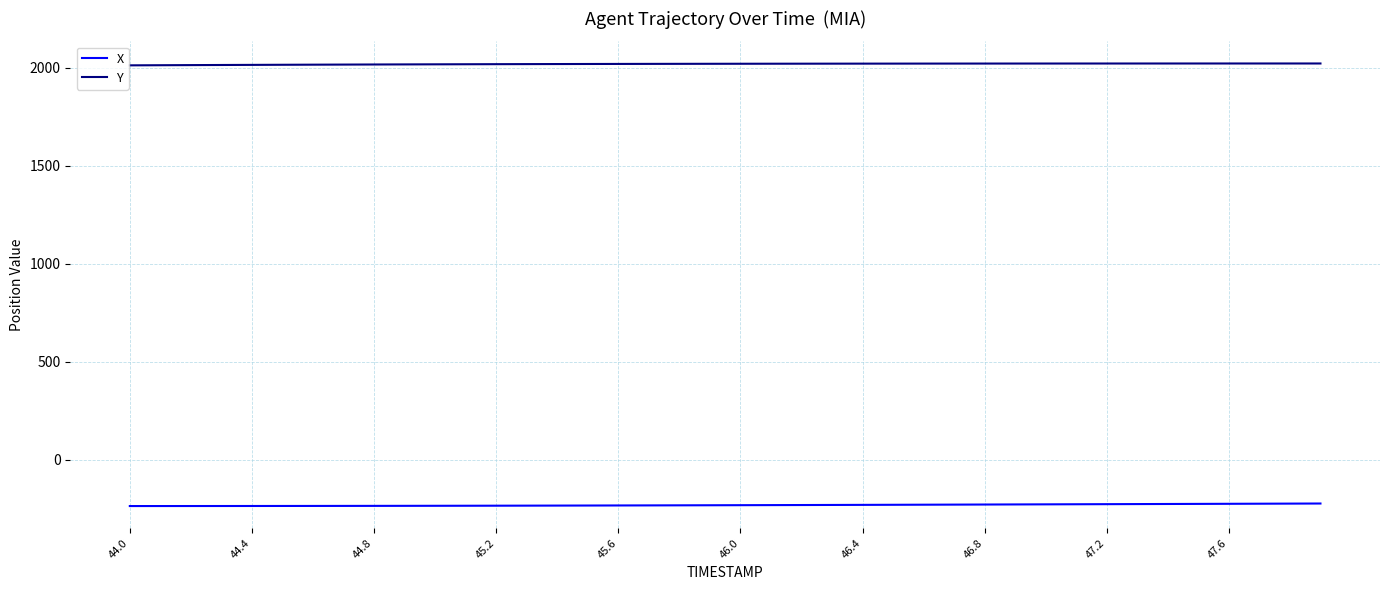

True or false: X and Y intersect in this chart.

False